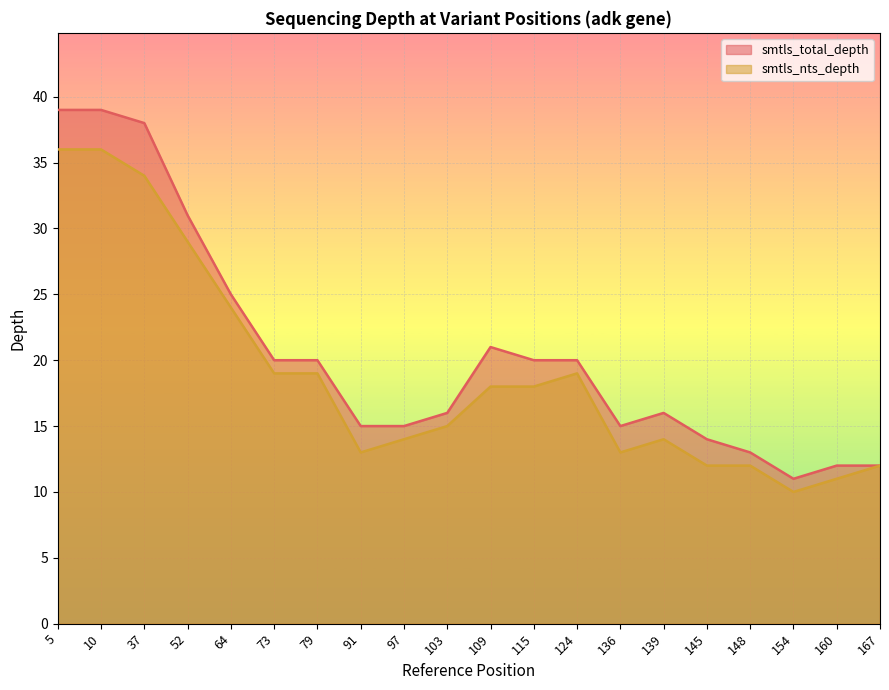

Rank the categories by smtls_total_depth value from highest to lowest.

5, 10, 37, 52, 64, 109, 73, 79, 115, 124, 103, 139, 91, 97, 136, 145, 148, 160, 167, 154